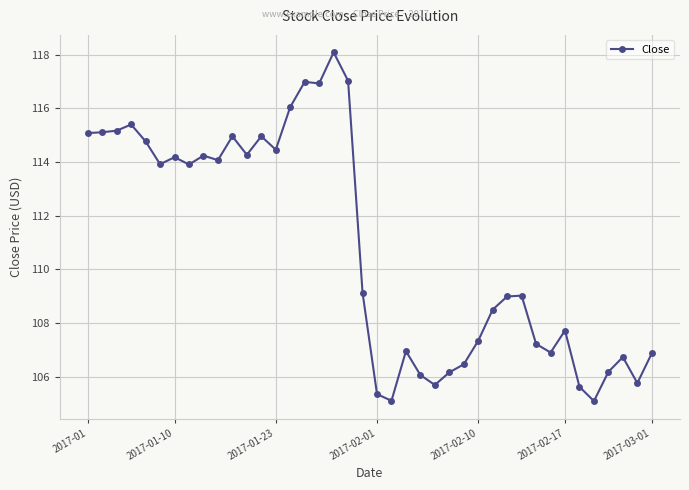

What is the average value?

110.8